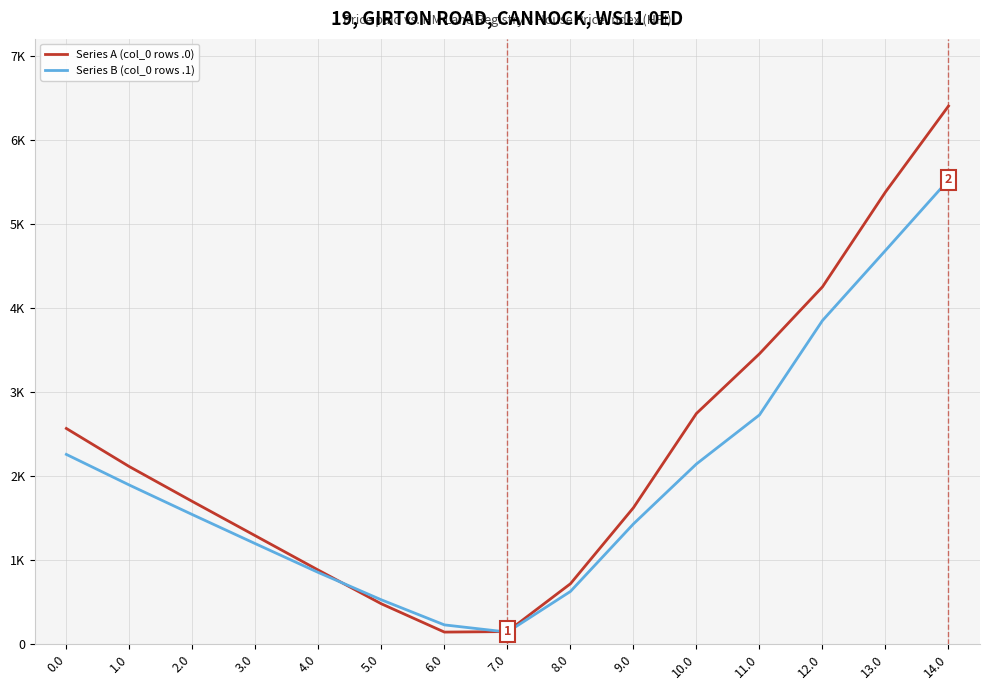

Is this an area chart (filled region under the line)?

No